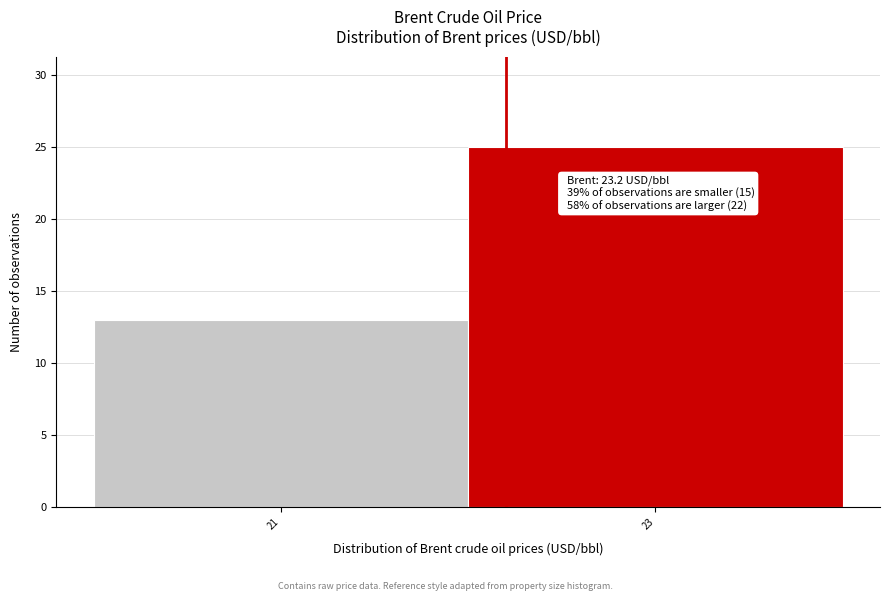

Reading right to left, list all the values displayed in this chart.

23=25	21=13